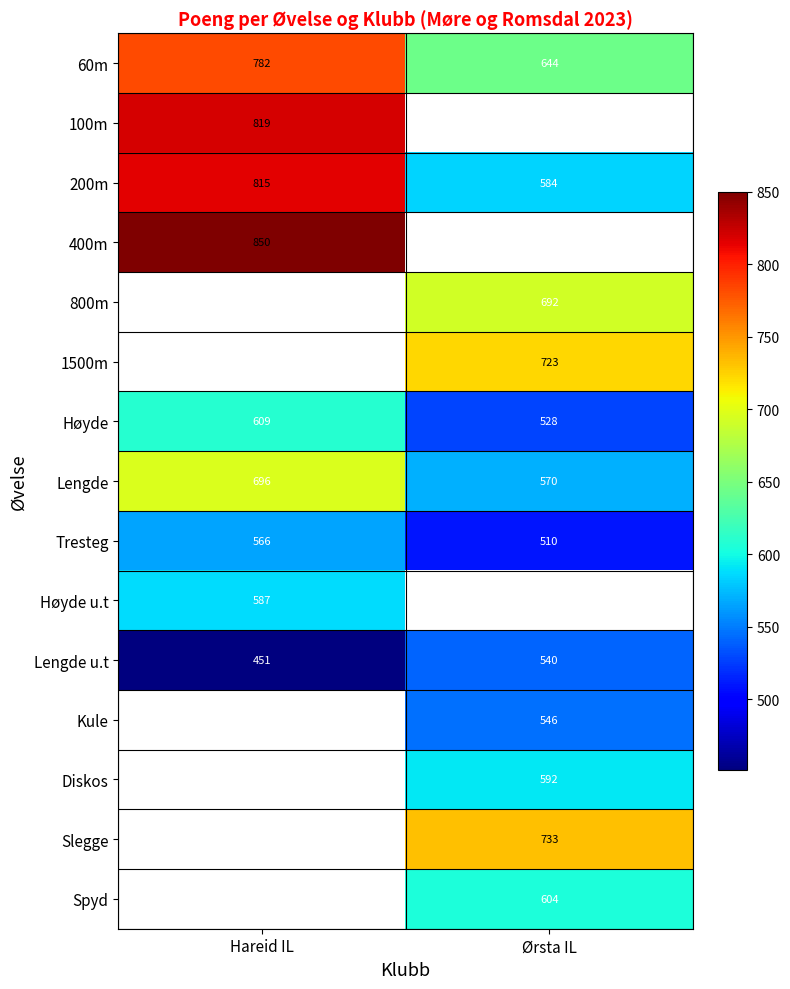

Rank the categories by 200m value from highest to lowest.

Hareid IL, Ørsta IL